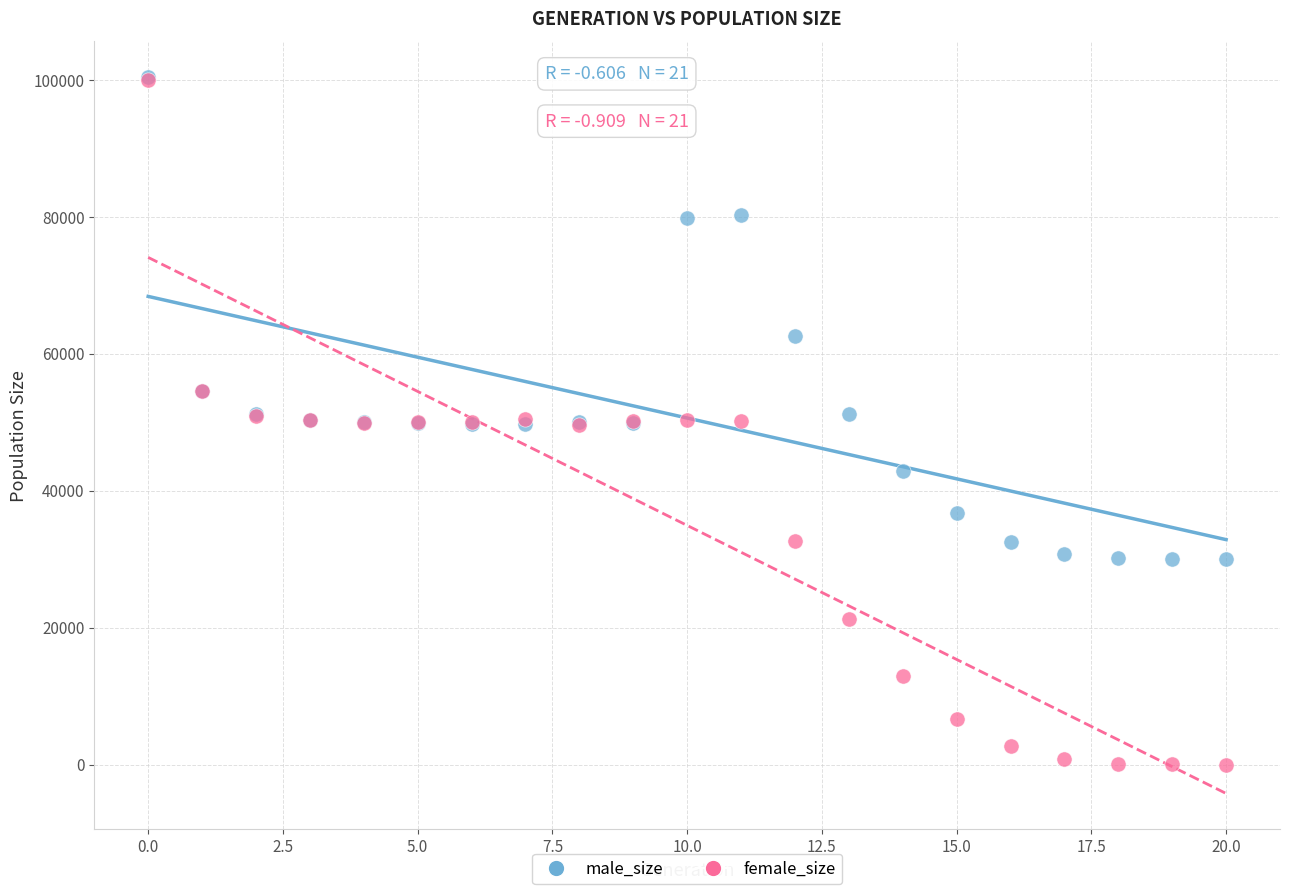

In the male_size series, what Y value is closest to 65186?

62598